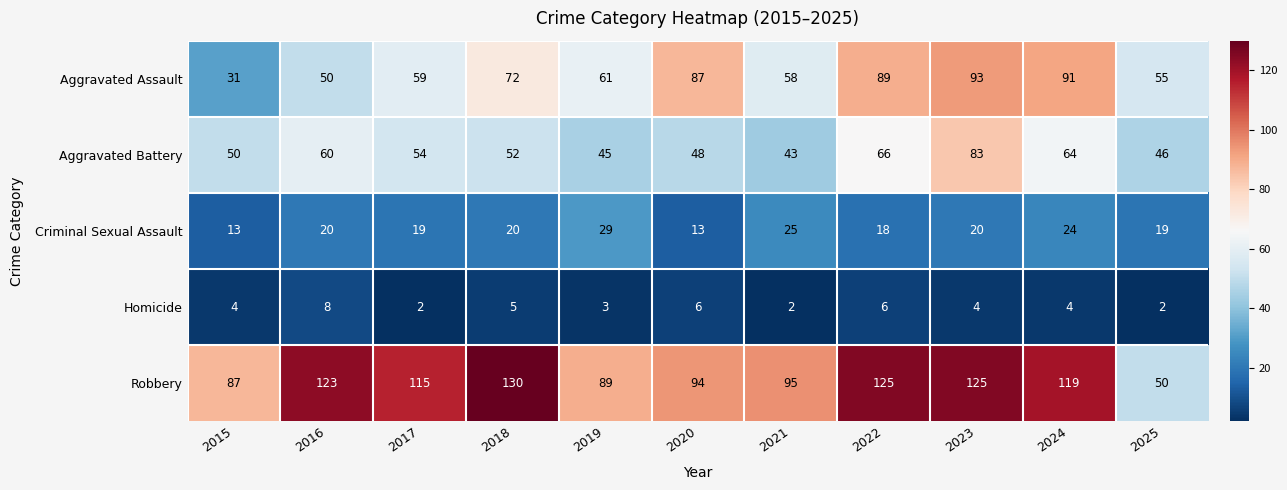

At 2023, list the series in order from smallest to largest.

Homicide, Criminal Sexual Assault, Aggravated Battery, Aggravated Assault, Robbery